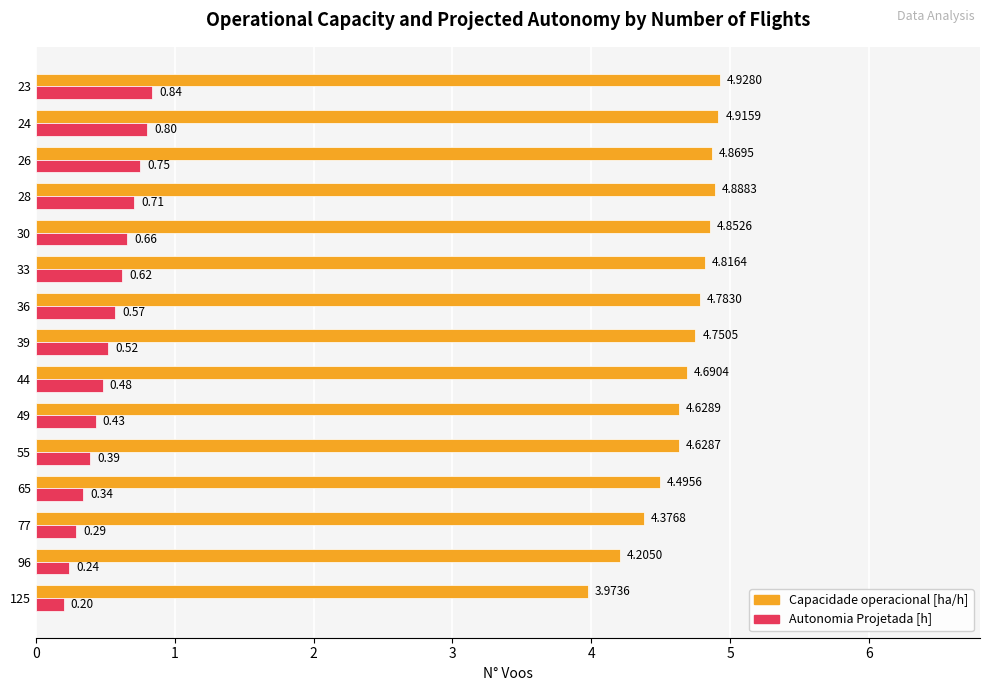

What are all the series names shown in the legend?

Capacidade operacional [ha/h], Autonomia Projetada [h]